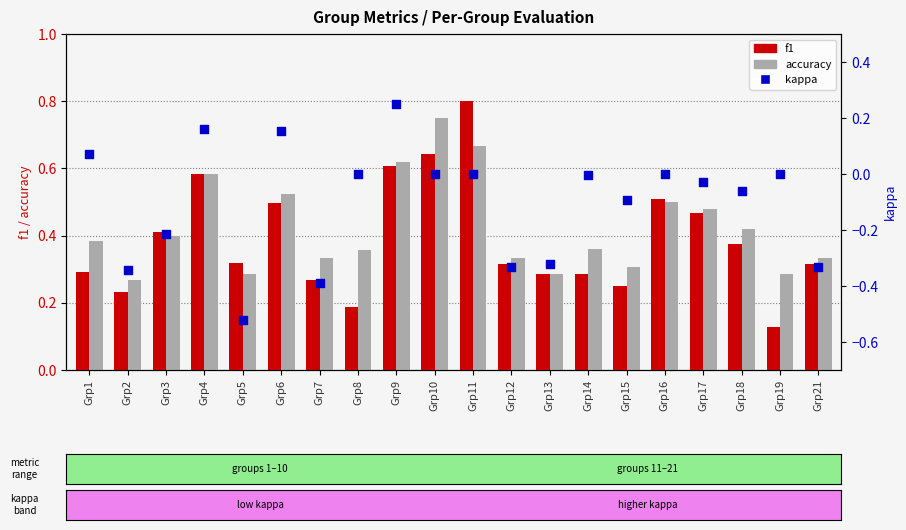

Which series has the widest spread of Y values?

kappa